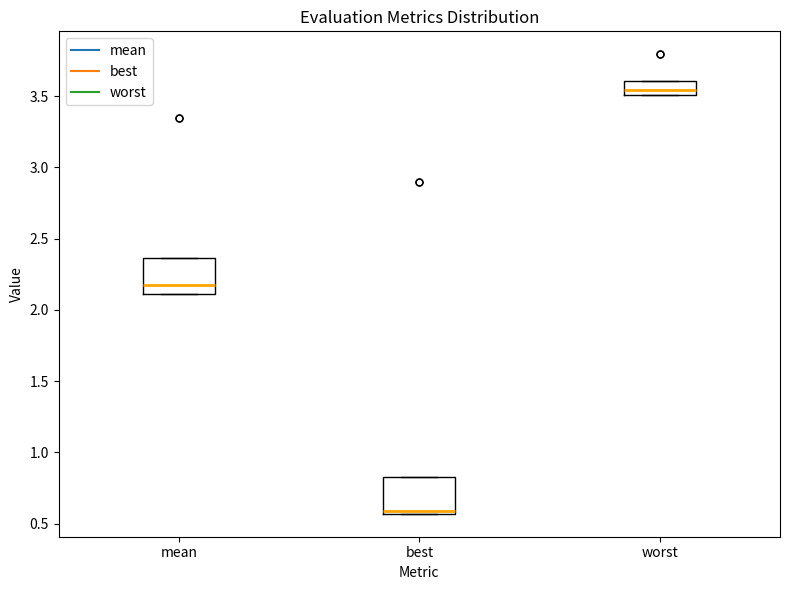

Reading left to right, read every box against the y-axis: the position of its median line, the range the box covers, and the ends of its whiskers. The values are not printed on the chart, so give them approximately, as read against the axis.

mean: median 2.20, box 2.10 to 2.35, whiskers 2.10 to 2.35
best: median 0.60, box 0.55 to 0.80, whiskers 0.55 to 0.80
worst: median 3.55, box 3.50 to 3.60, whiskers 3.50 to 3.60